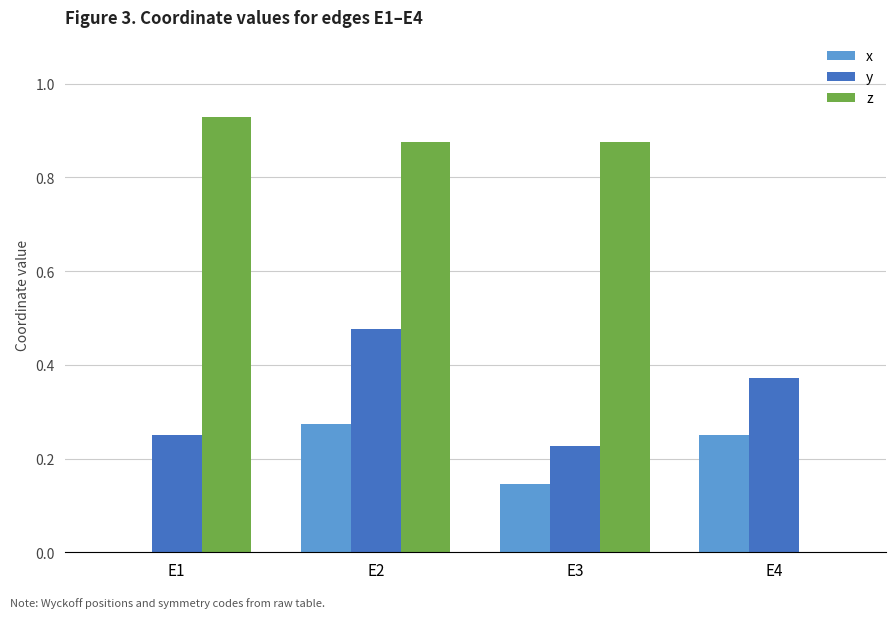

Does the chart contain stacked bars?

No